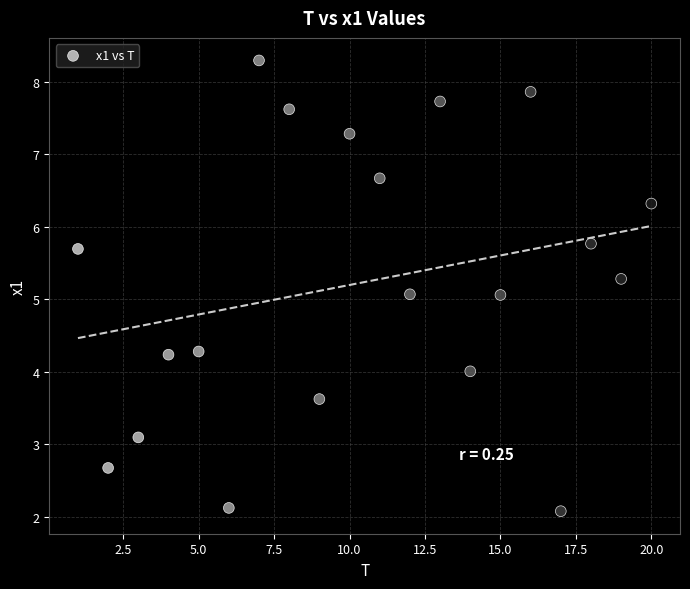

What is the range of Y values (max minus min)?

6.2